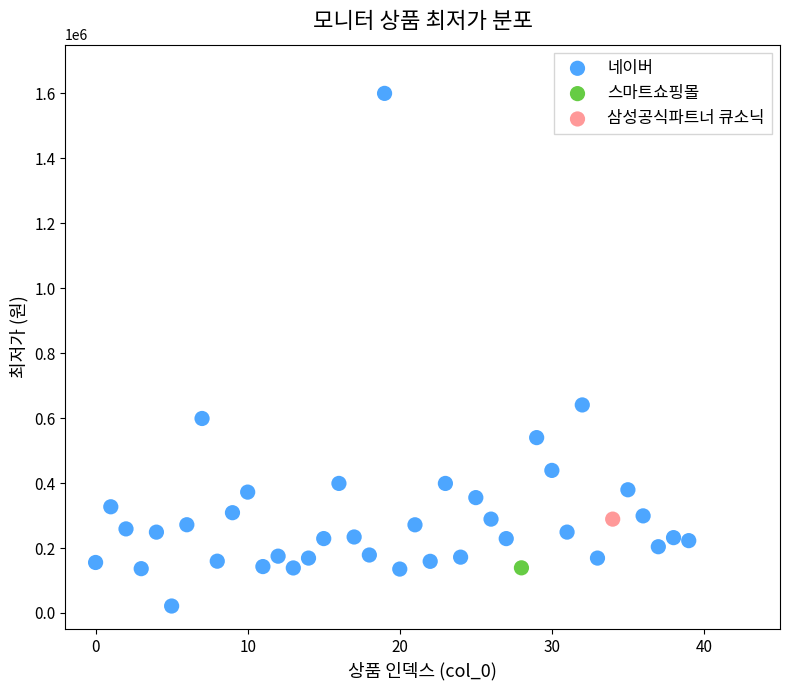

What are all the series names shown in the legend?

네이버, 스마트쇼핑몰, 삼성공식파트너 큐소닉